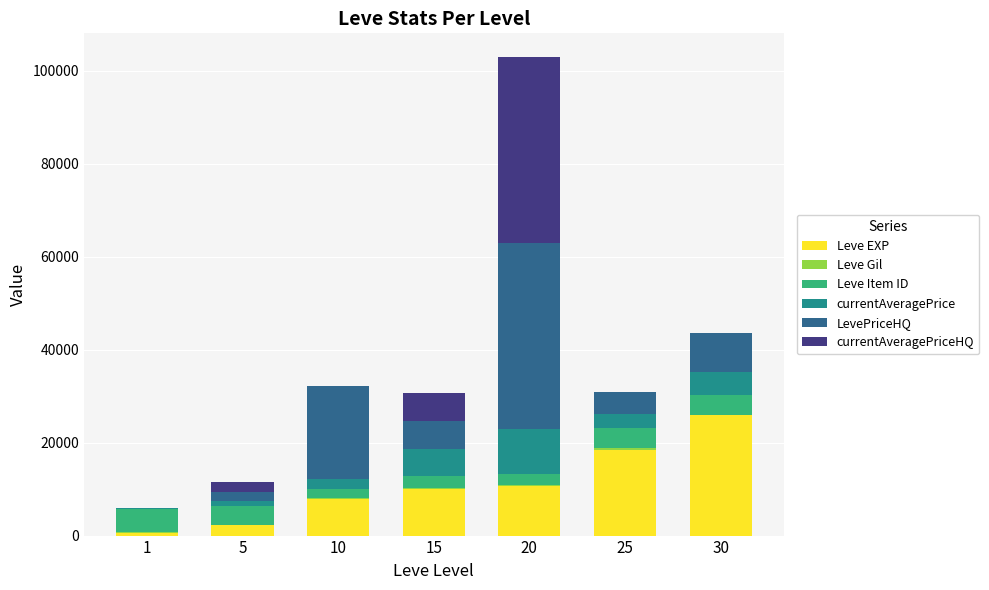

At which category is the sum across all series the highest?

20